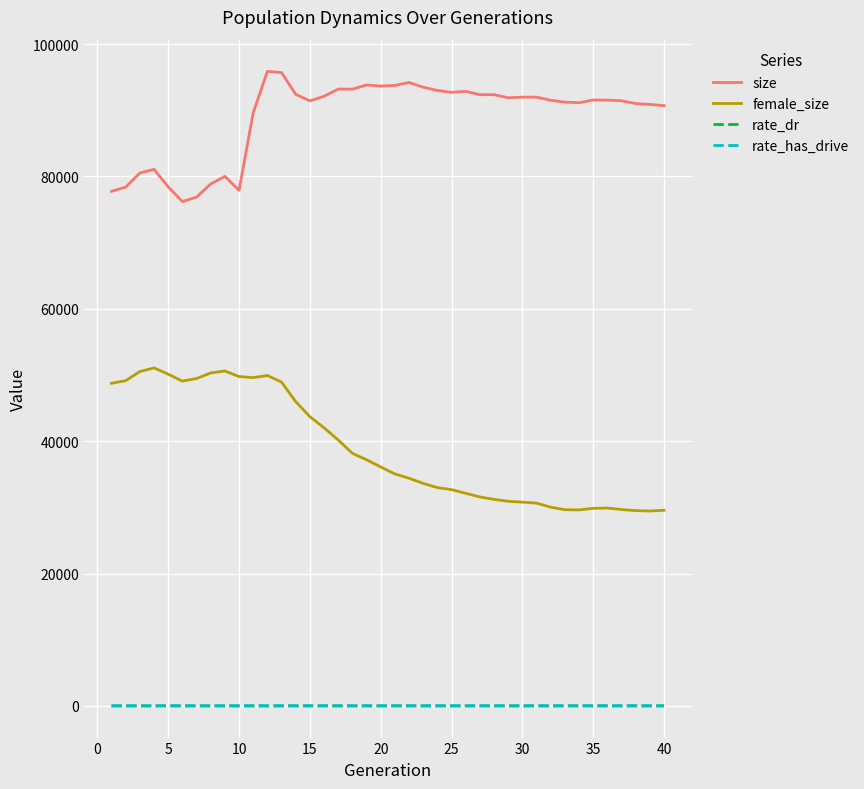

True or false: rate_dr has more than 1 interior local peaks.

True